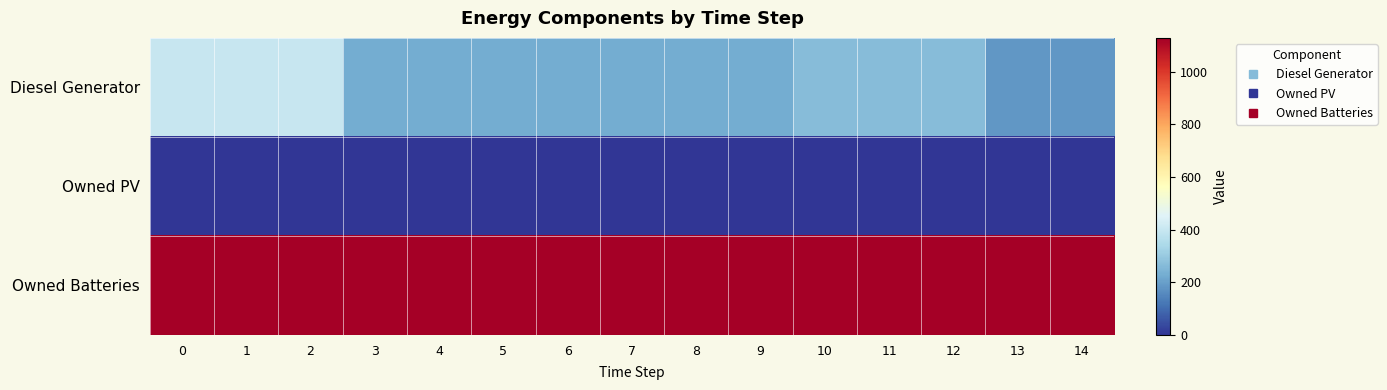

What is the total value across all series at 11?

1395